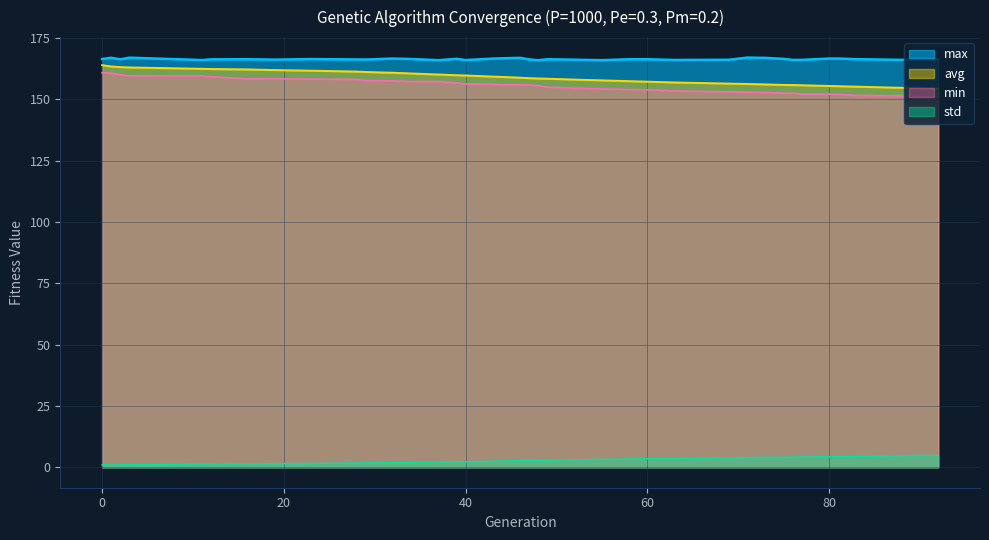

Rank the series by their maximum value, from highest to lowest.

max, avg, min, std